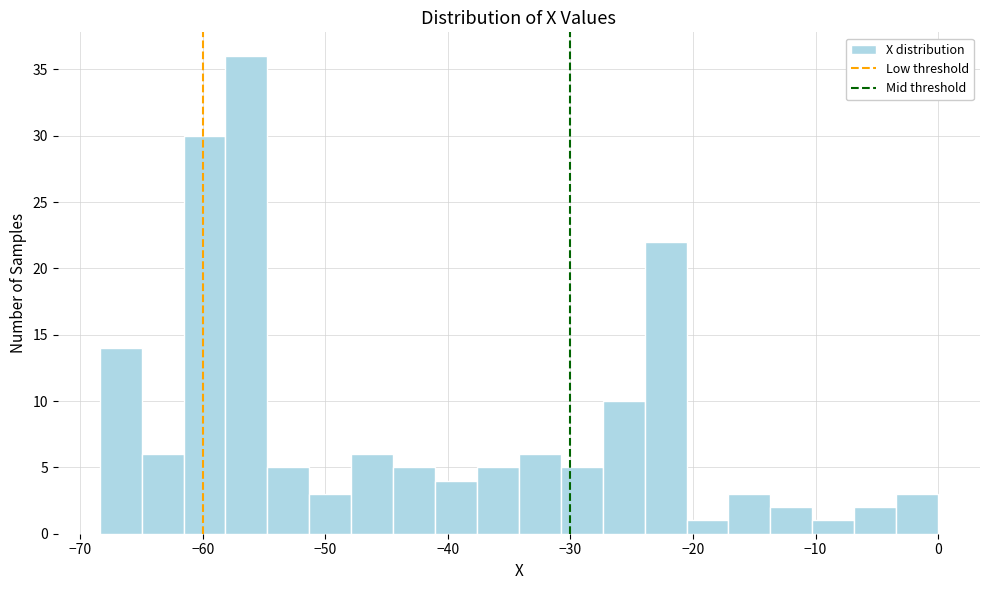

Around what value on the x-axis is the tallest bar? Give the approximate position of its centre, as read against the axis.

-56